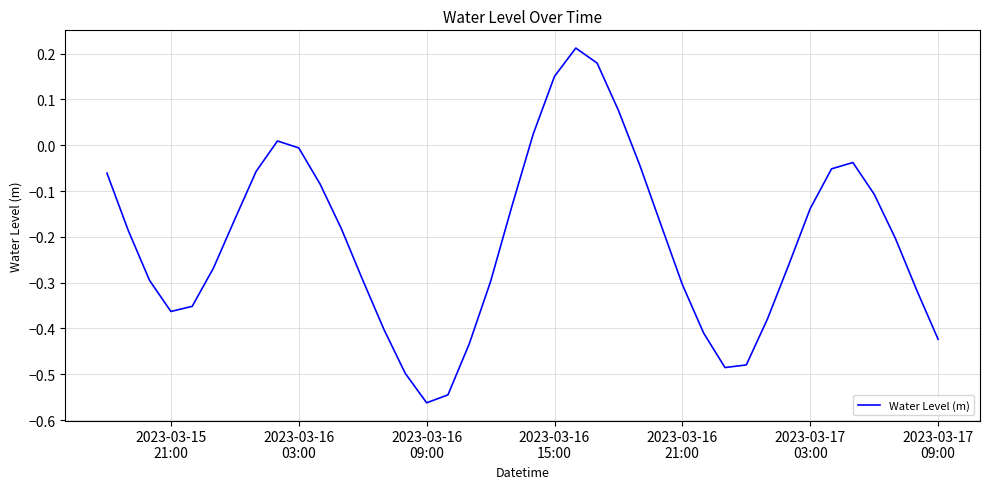

What is the difference between the maximum and minimum values?

0.8